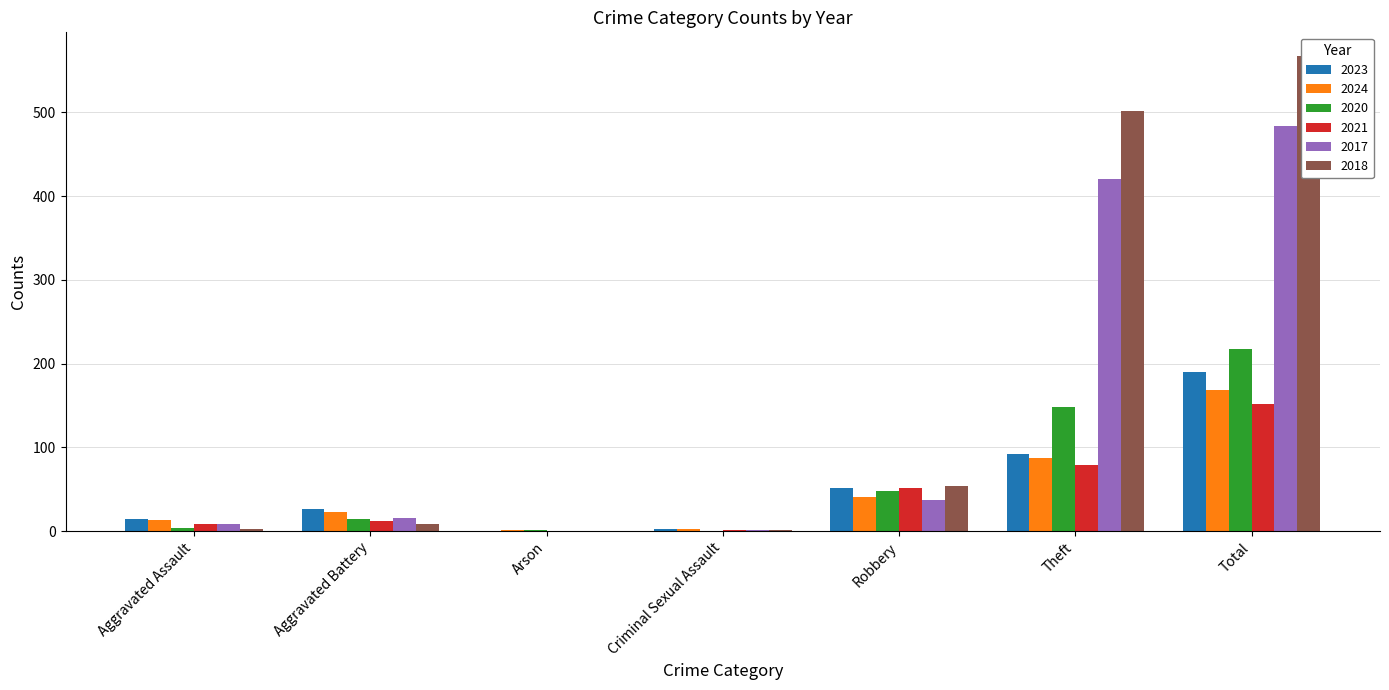

How many data points does each series have?

7